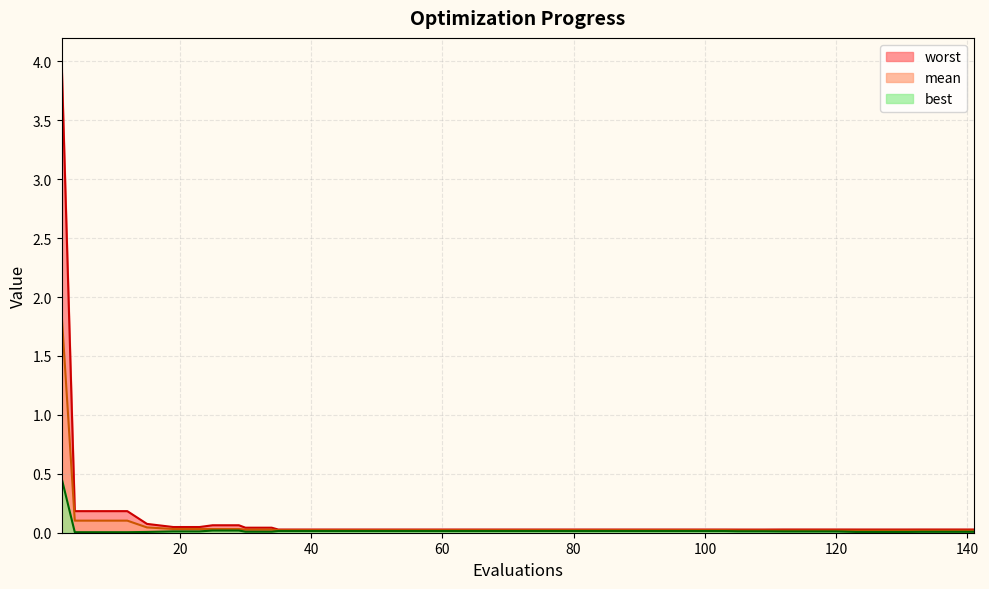

What is the maximum value shown in the chart?

4.0